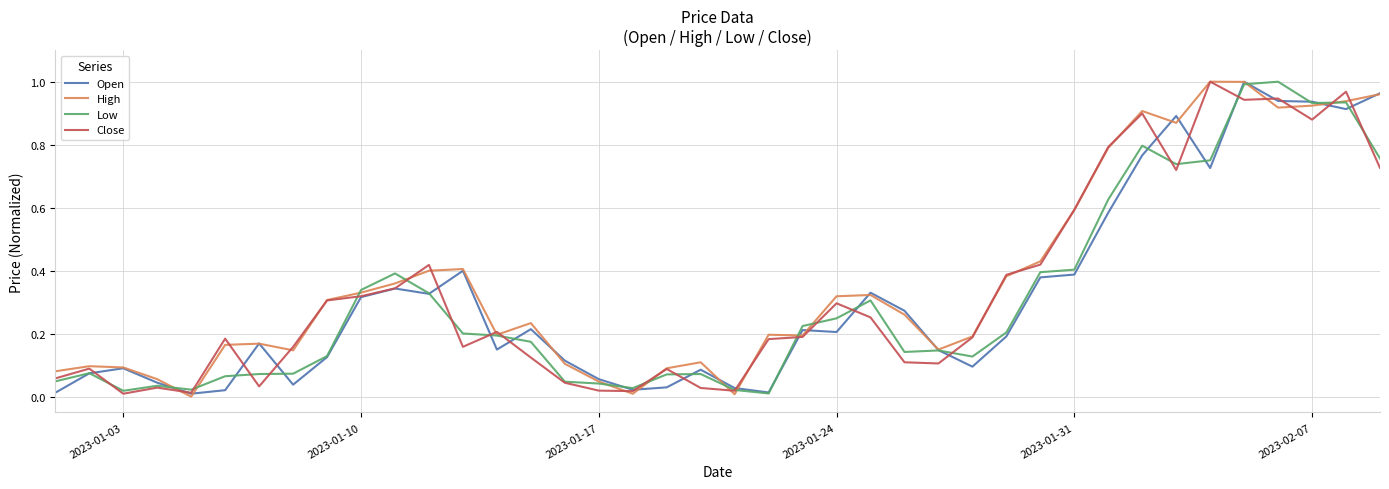

Which series has the largest total across all categories?

High